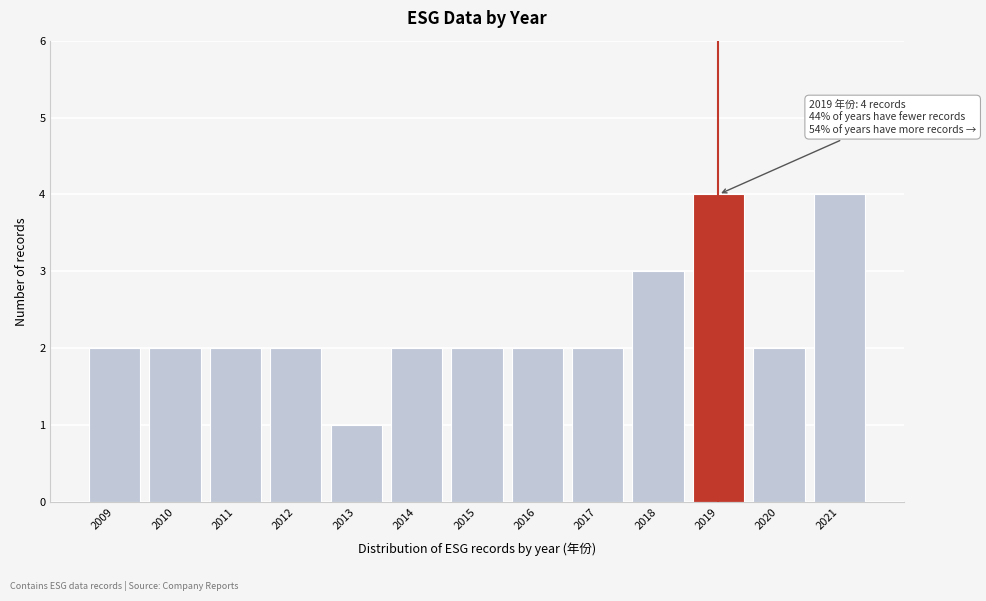

Reading left to right, what are all the values shown in this chart?

2	2	2	2	1	2	2	2	2	3	4	2	4